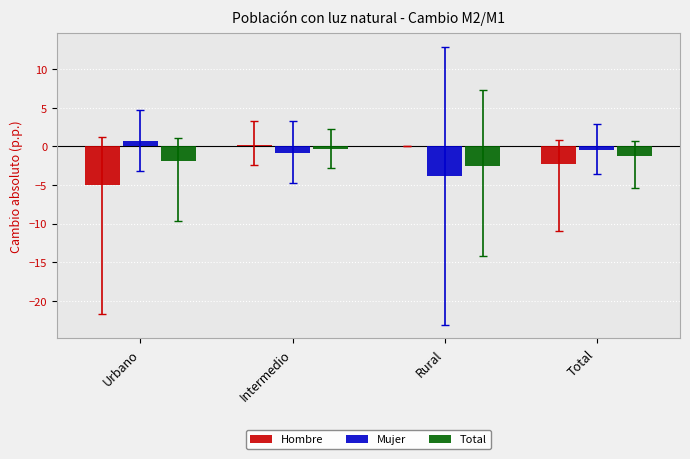

How many series are shown in this chart?

3